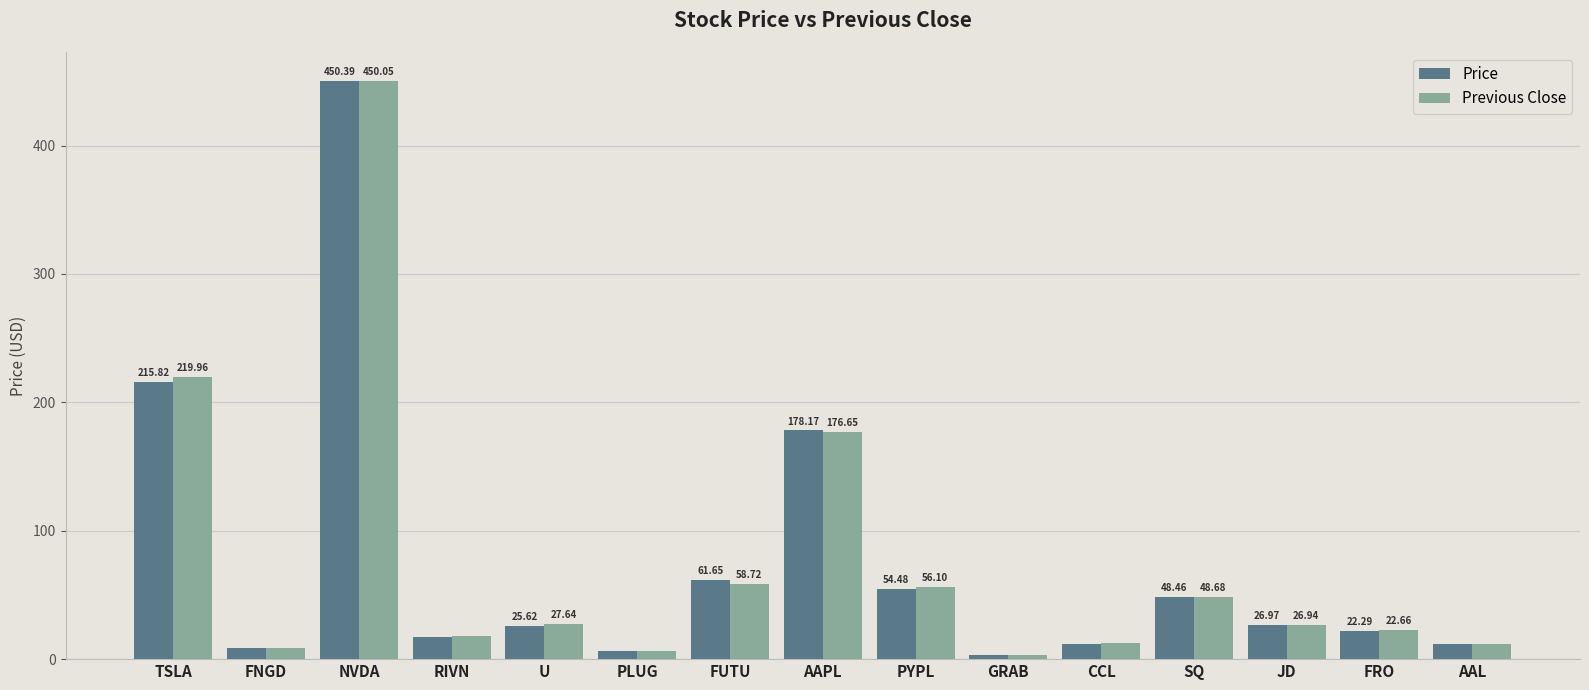

What is the spread (max minus min) of values at FRO?

0.4